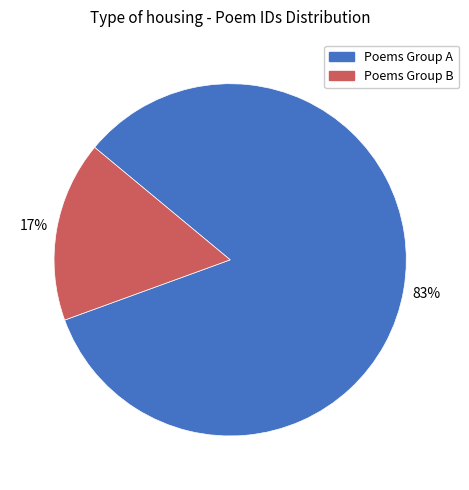

How many slices are in this pie chart?

2